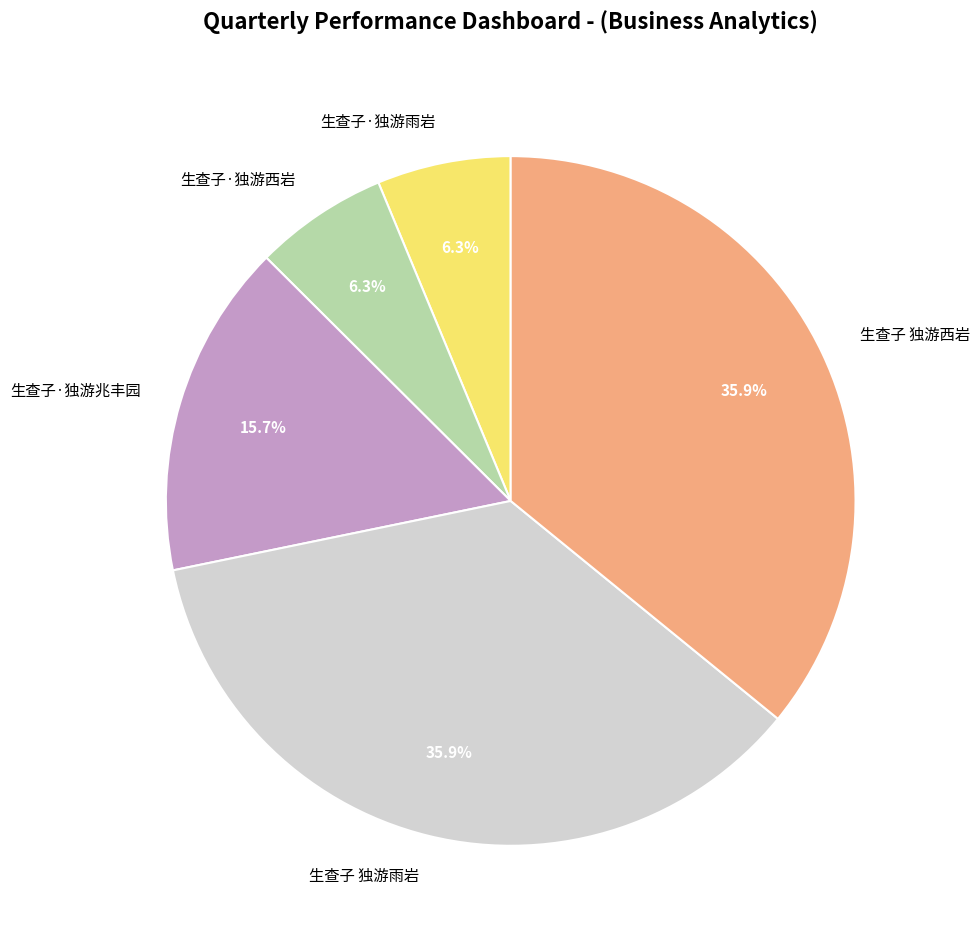

What percentage is the 生查子·独游雨岩 slice, to the nearest percent?

6%